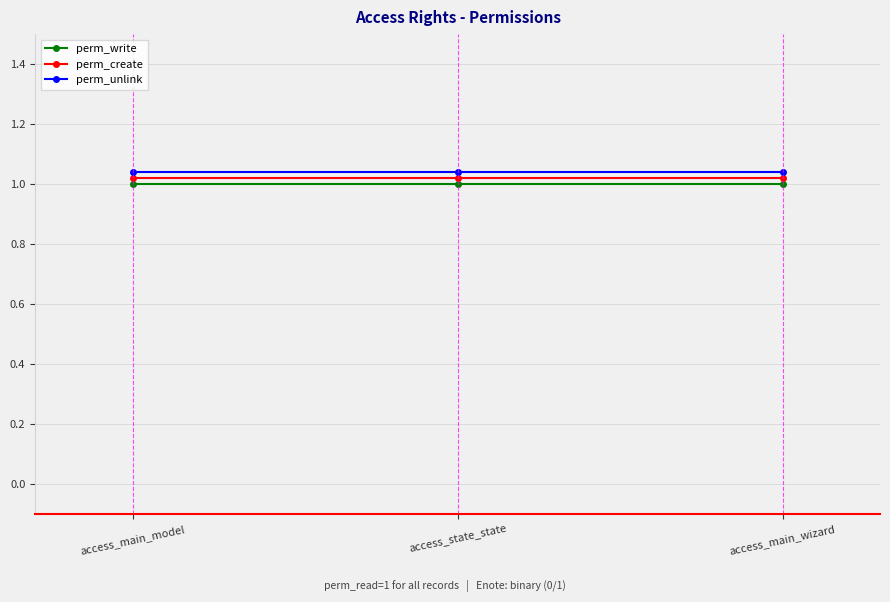

What is the label of the 2nd point from the right?

access_state_state